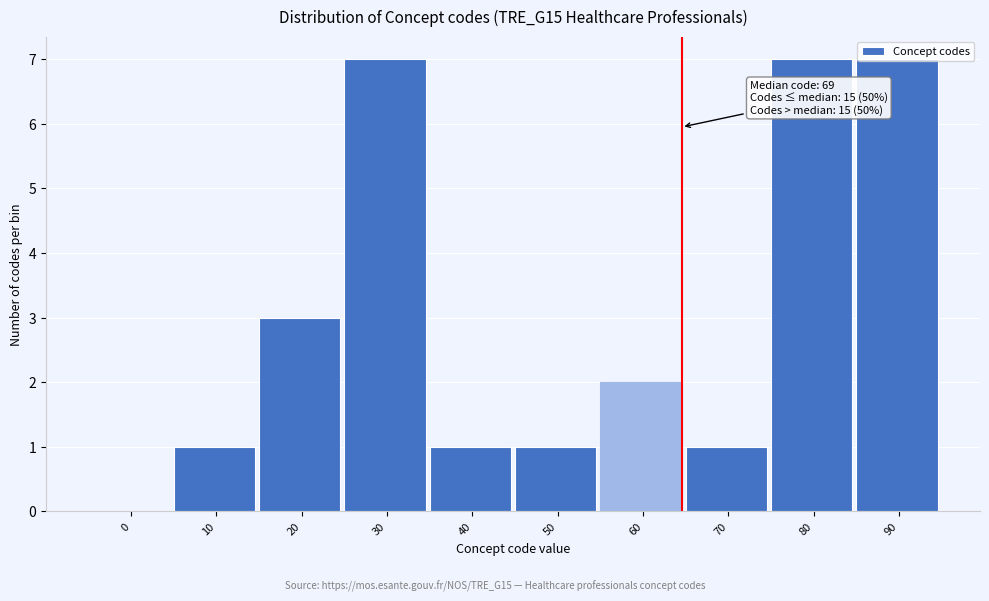

The value at 80 is 4. True or false?

False